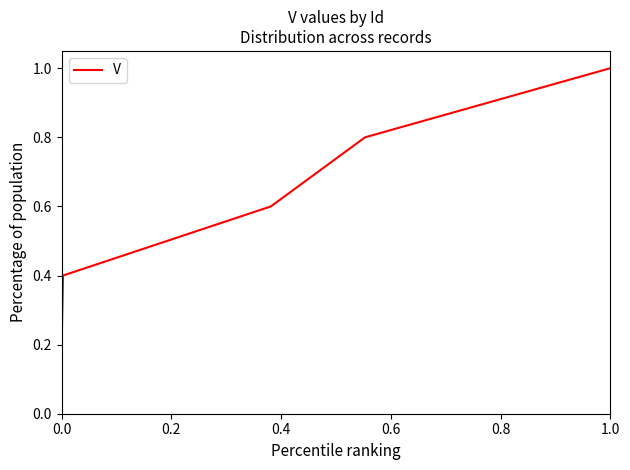

What is the difference between the maximum and minimum values?

0.8